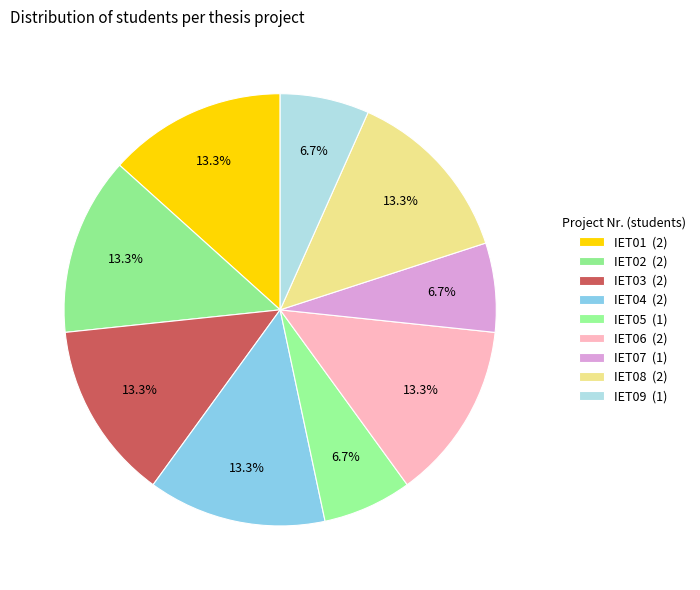

To the nearest percent, what portion does IET04 represent?

13%